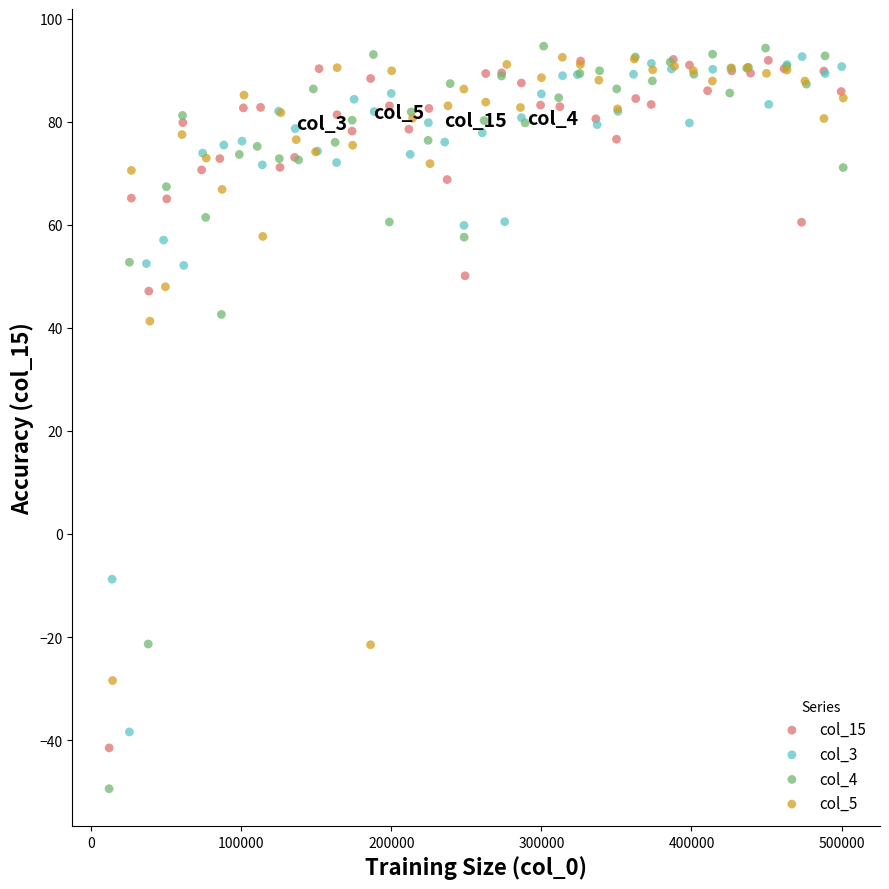

What are all the series names shown in the legend?

col_15, col_3, col_4, col_5